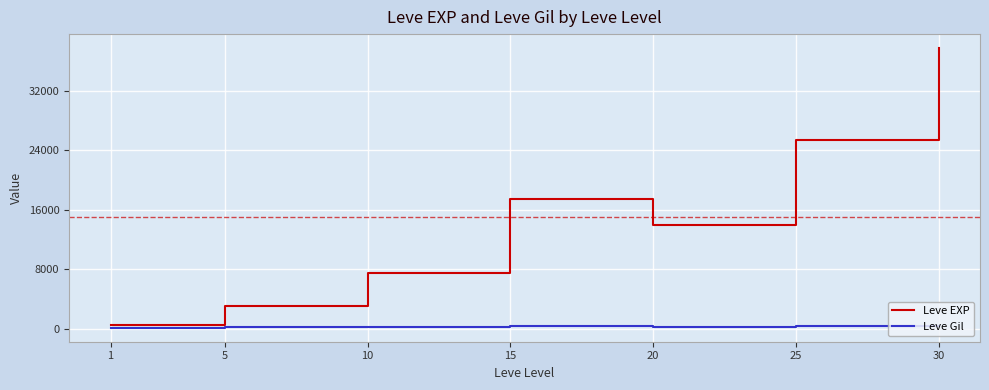

How many lines are shown in the chart?

2